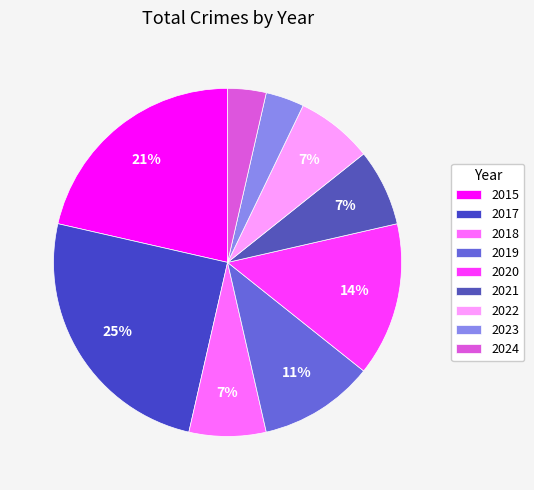

Count the number of slices in the pie.

9